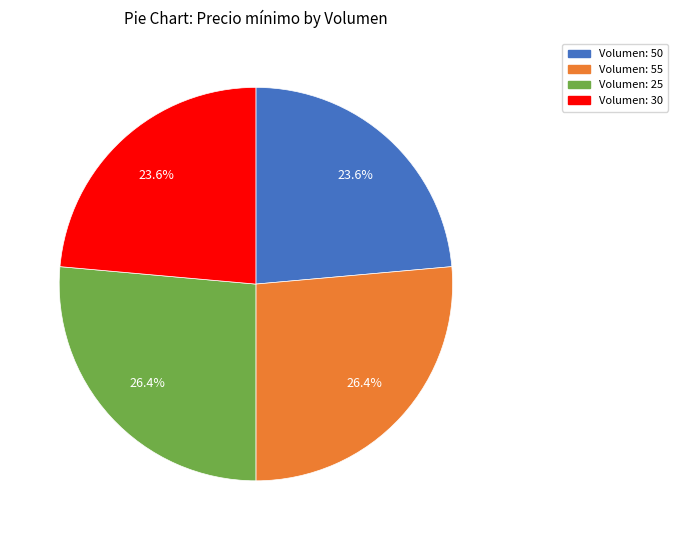

How much of the chart is everything except Volumen: 30?

76.4%